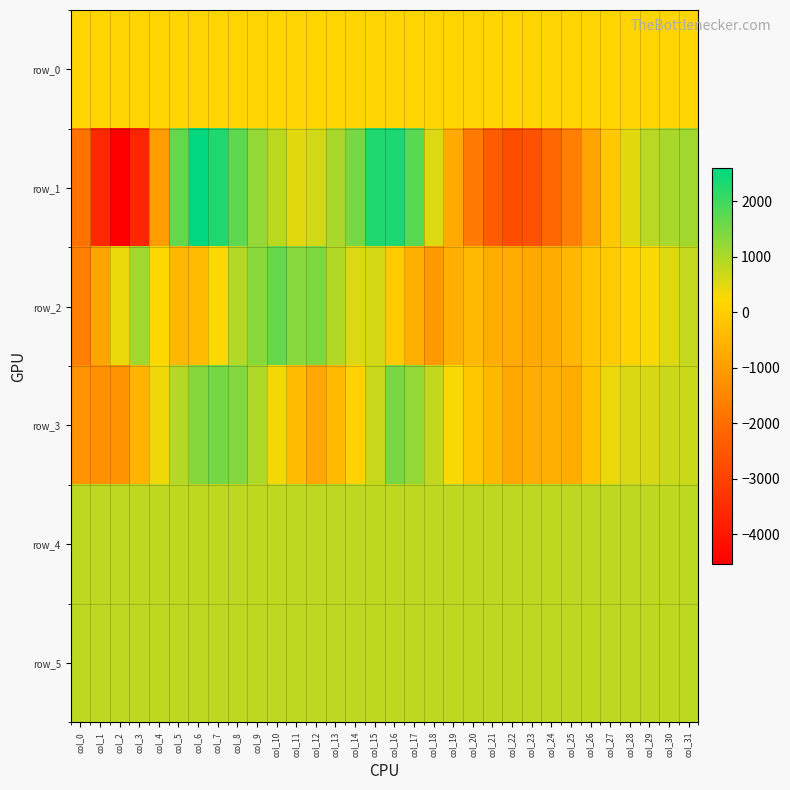

How many positive values does the row_2 series have?

16